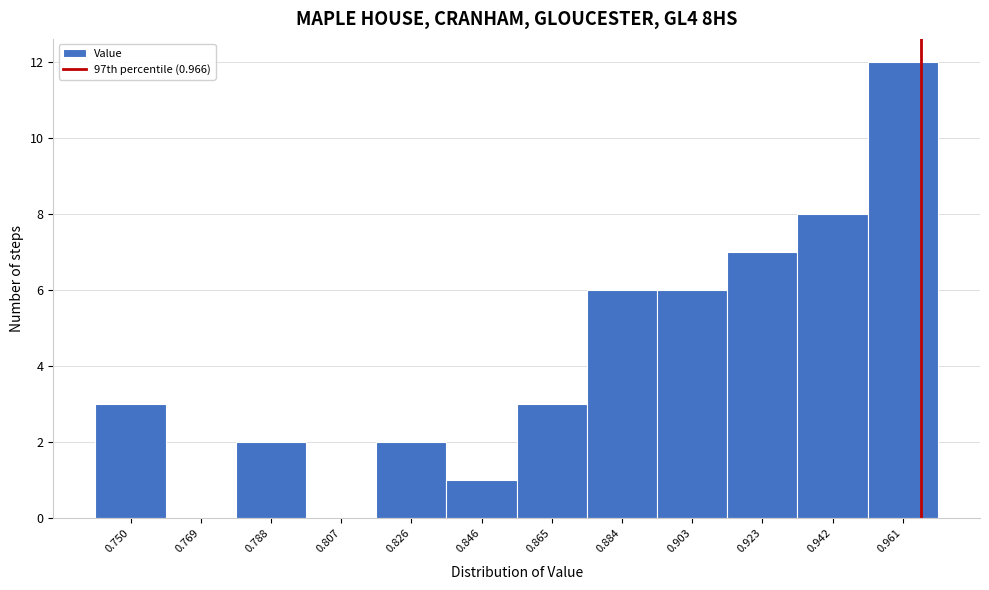

Over which range of the x-axis is the bar tallest?

0.952 to 0.970